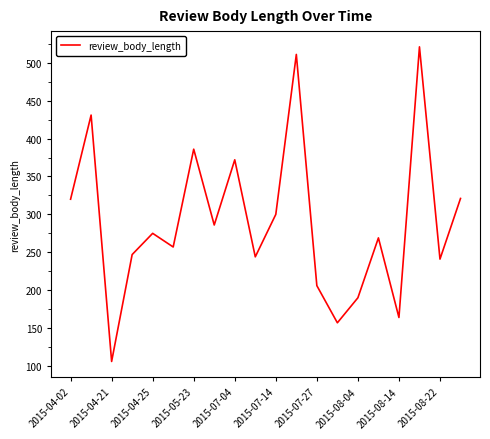

What is the minimum value shown in the chart?

106